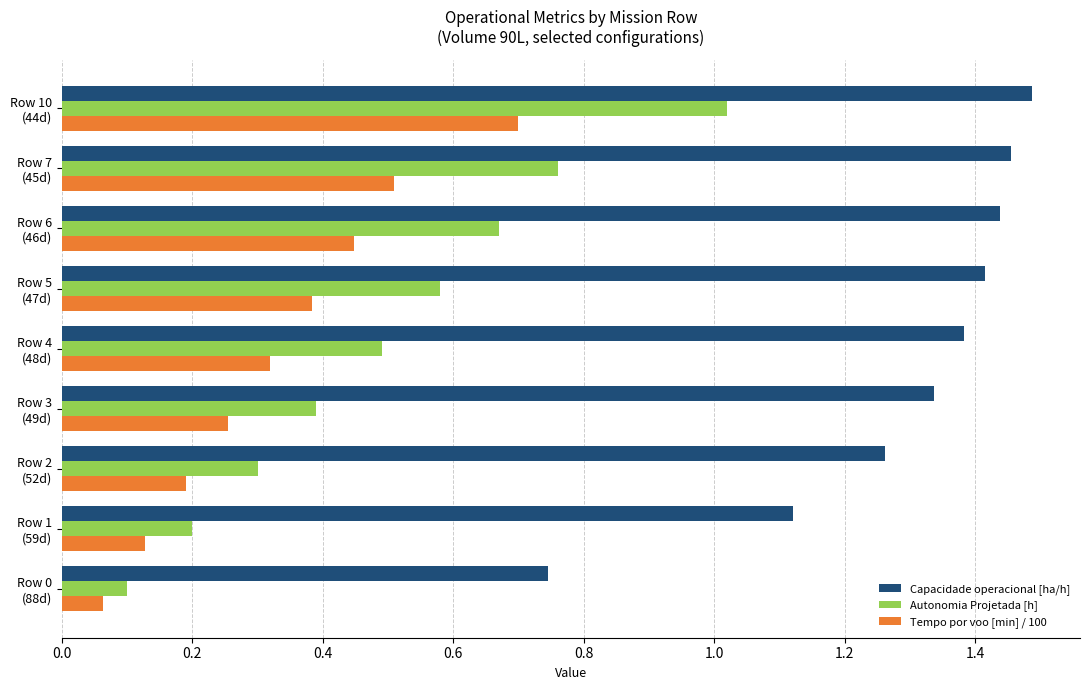

Which series has the widest spread of values?

Autonomia Projetada [h]